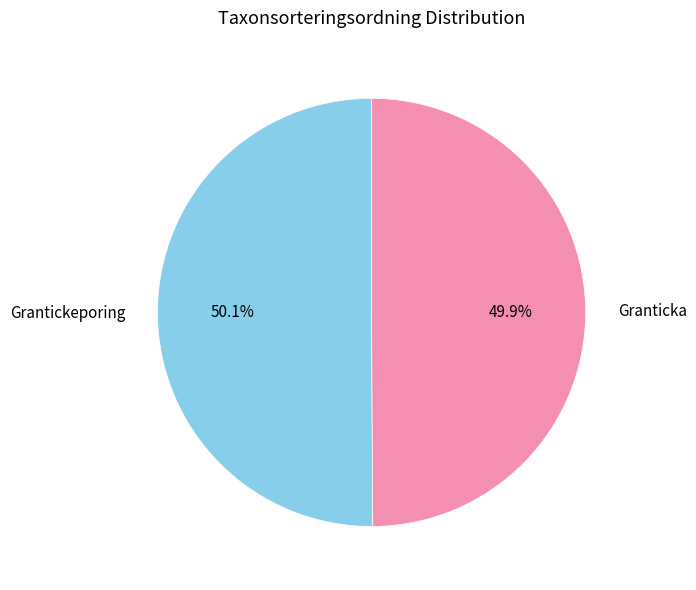

What is the ratio of the value at Grantickeporing to the value at Granticka?

1.0